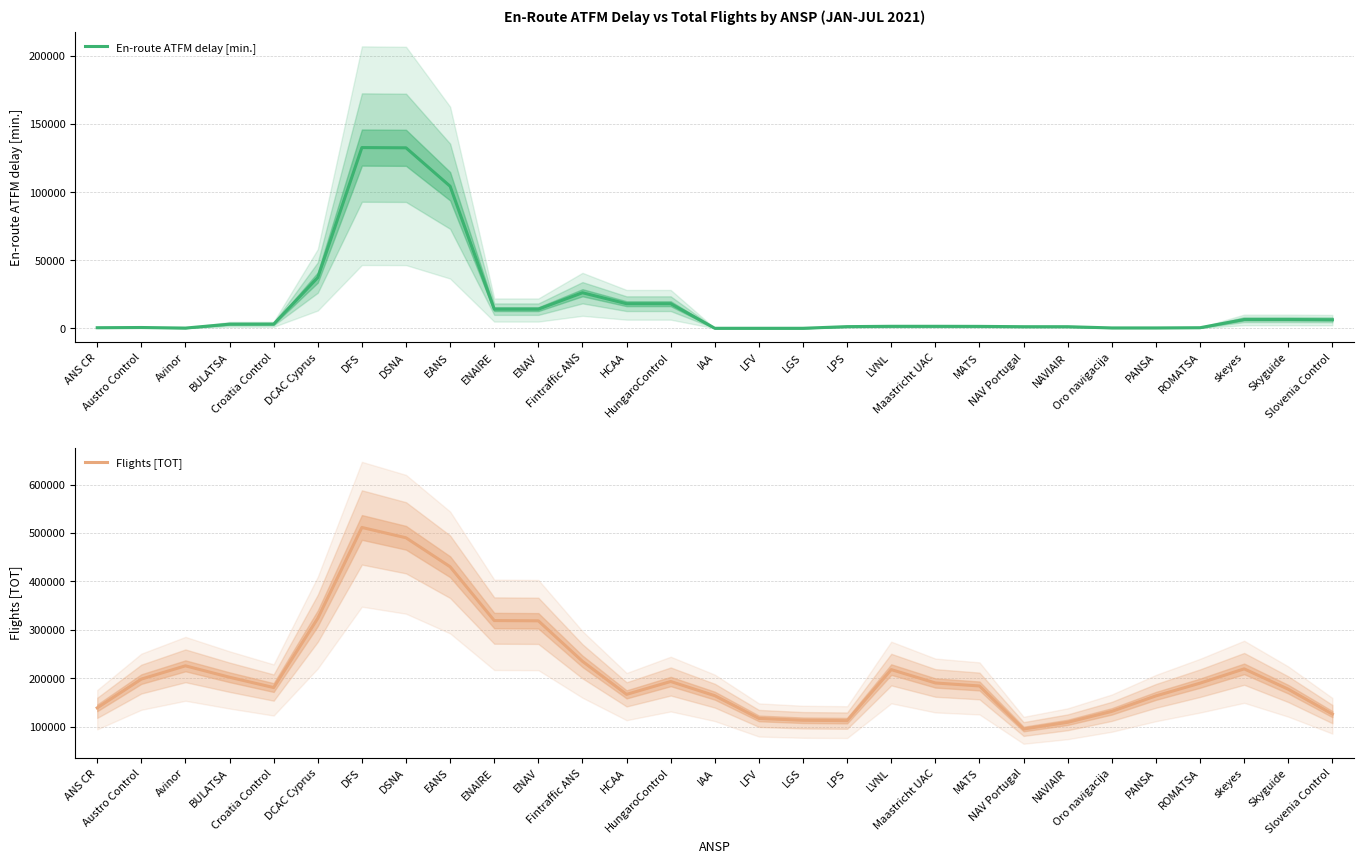

What position from the left is Oro navigacija?

24